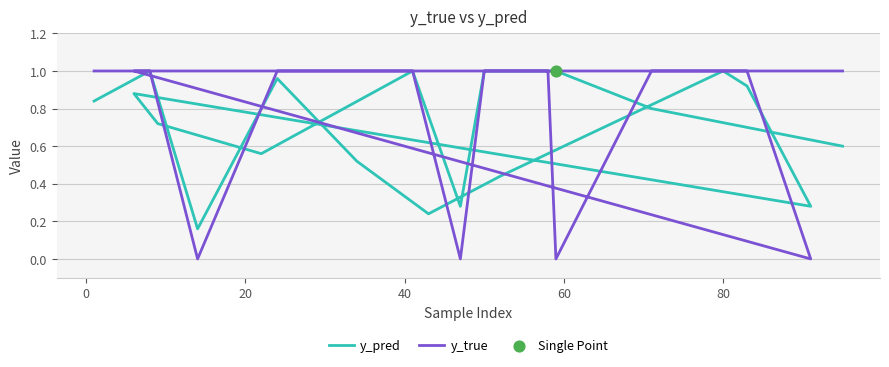

Which series has the largest total across all categories?

y_true